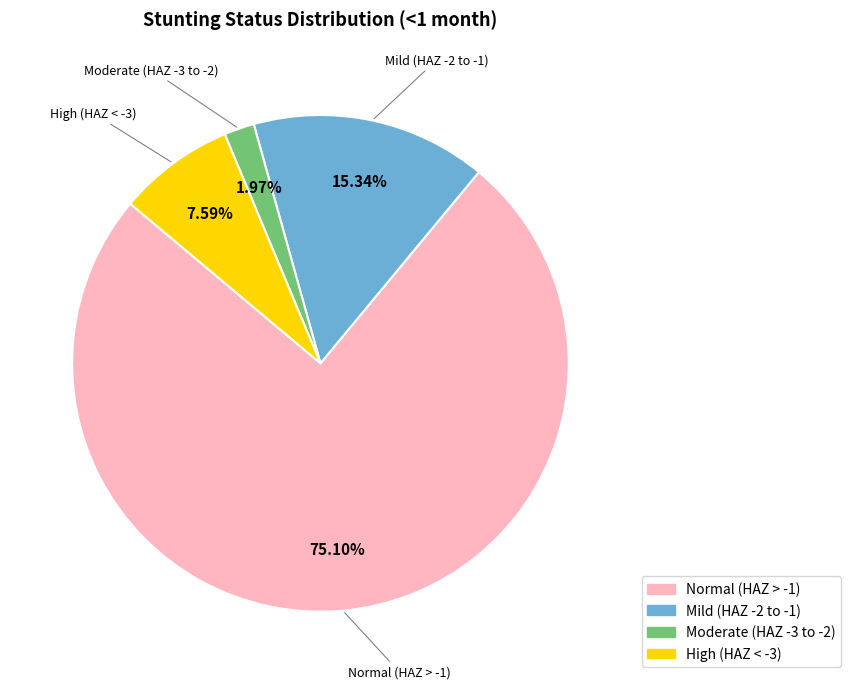

Between High (HAZ < -3) and Mild (HAZ -2 to -1), which is larger?

Mild (HAZ -2 to -1)